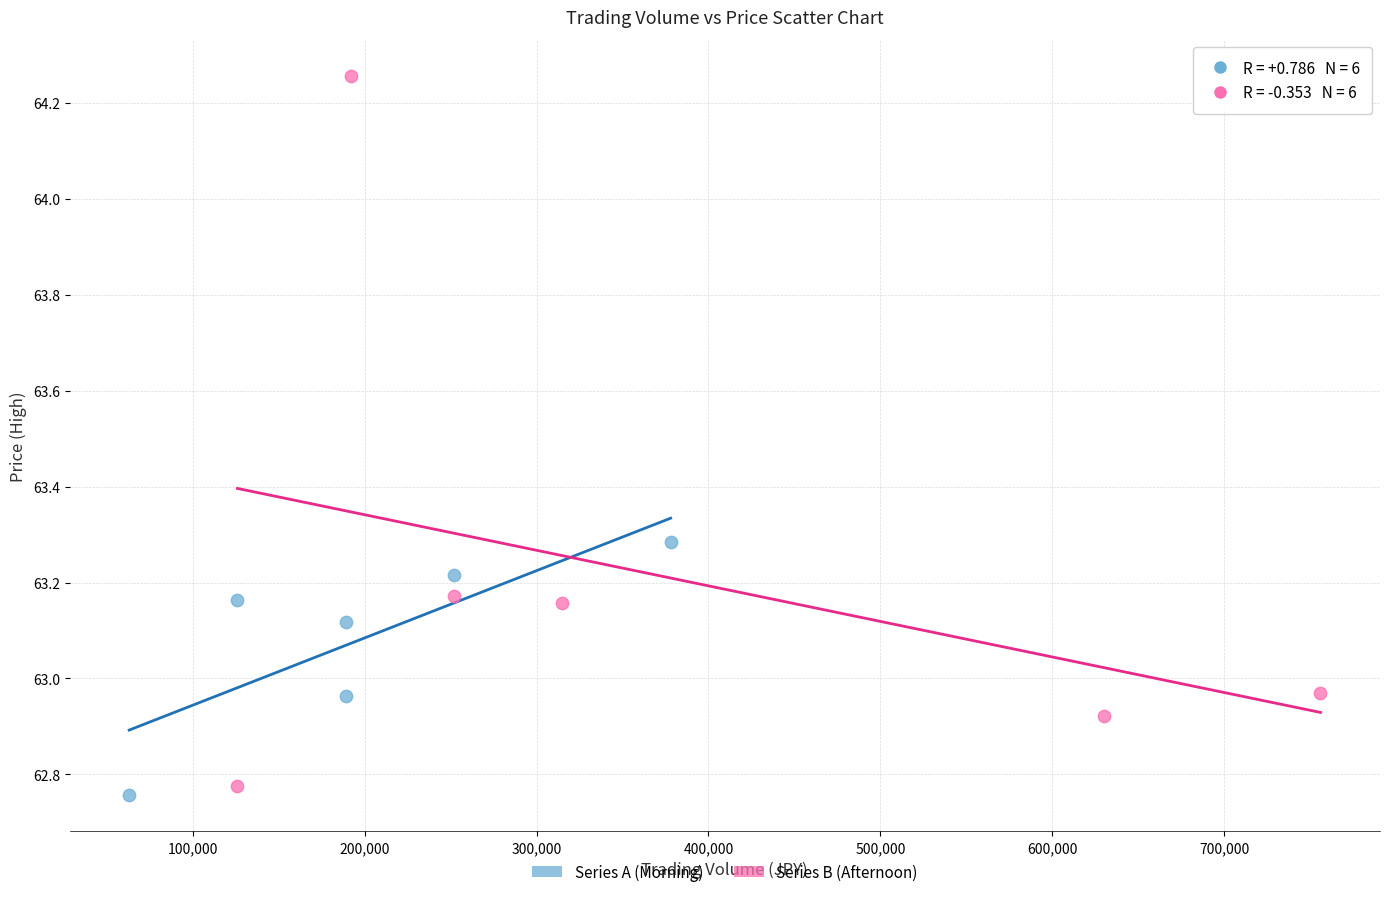

What are all the series names shown in the legend?

Series A (Morning), Series B (Afternoon)